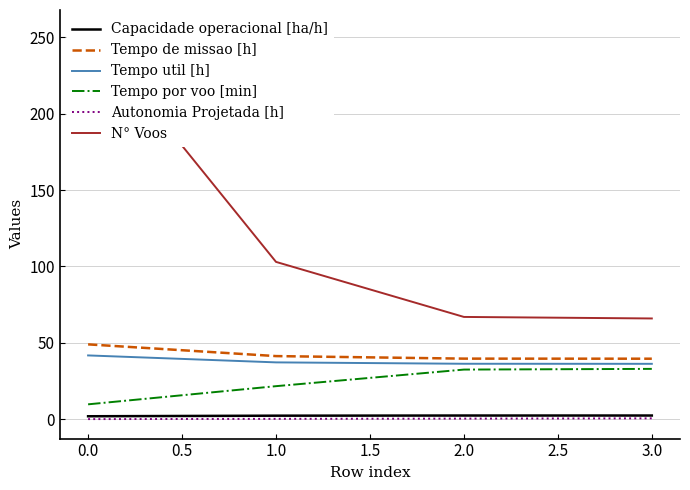

What is the lowest value of the Tempo de missao [h] series?

39.7